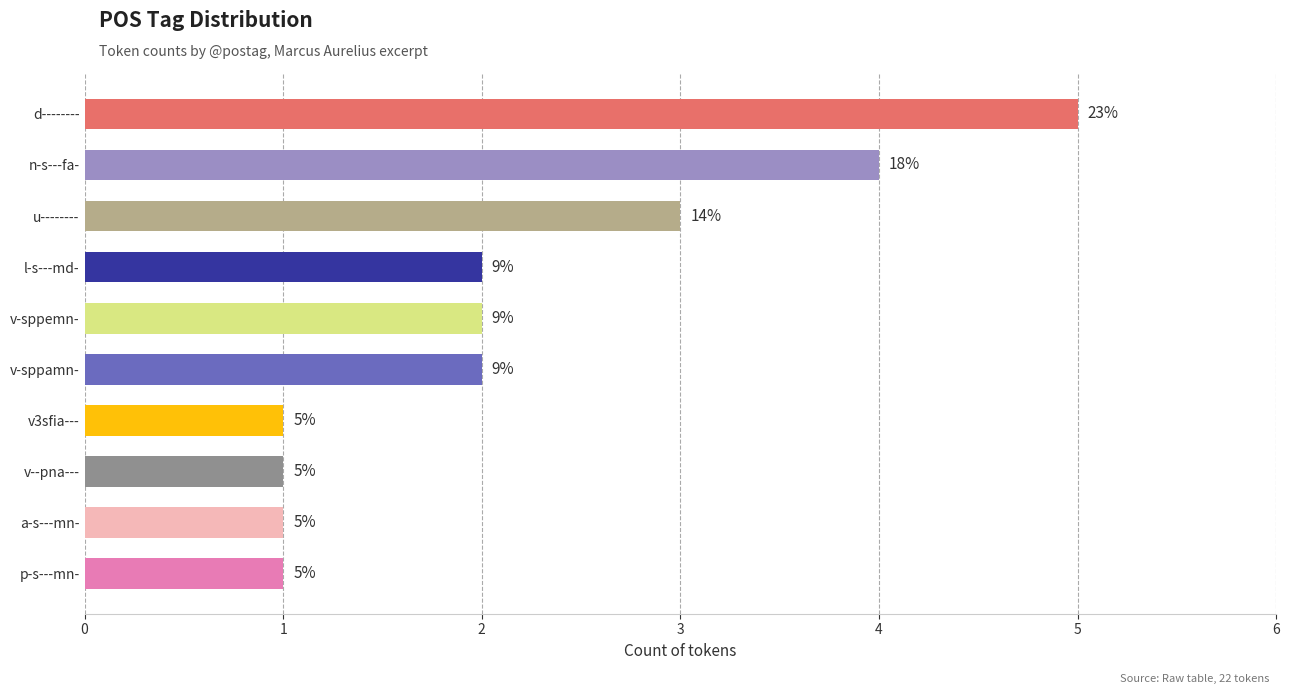

What is the smallest value displayed?

1